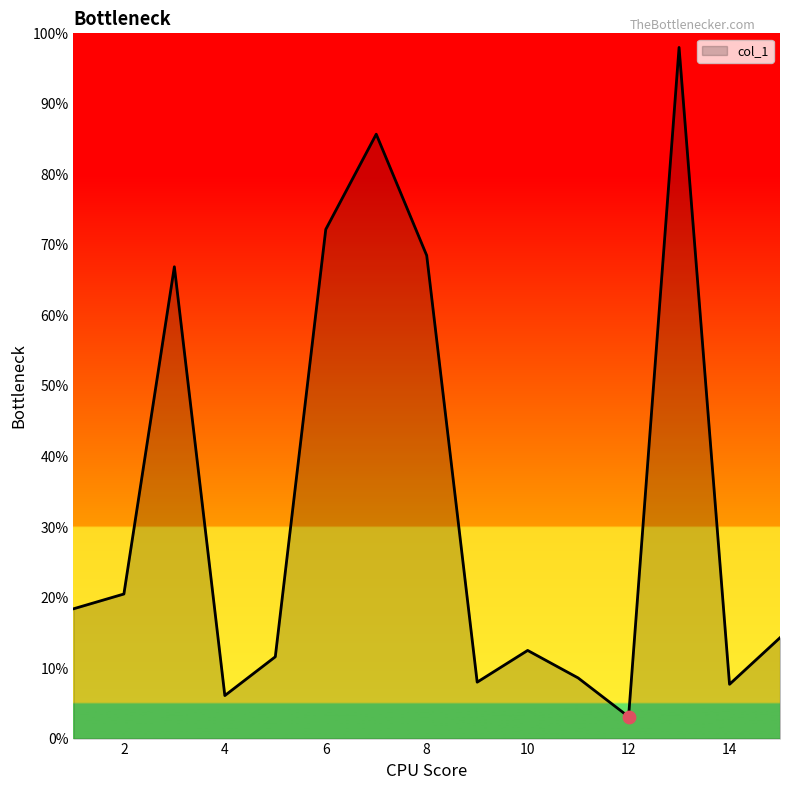

What is the greatest value displayed?

98.0